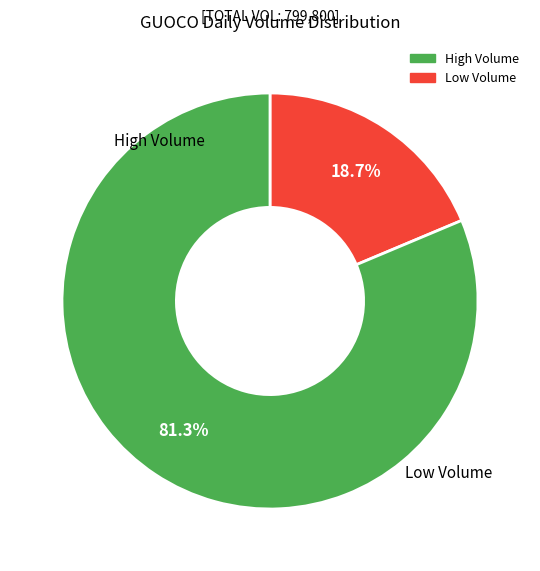

Is there any slice that represents more than half of the pie?

Yes